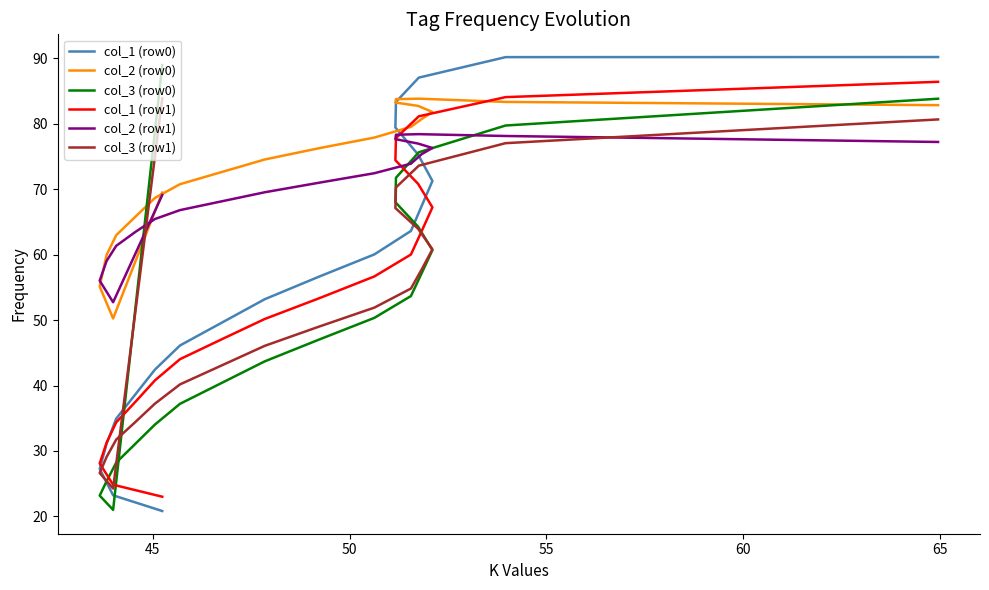

How many data points in col_1 (row1) are less than 53?

10